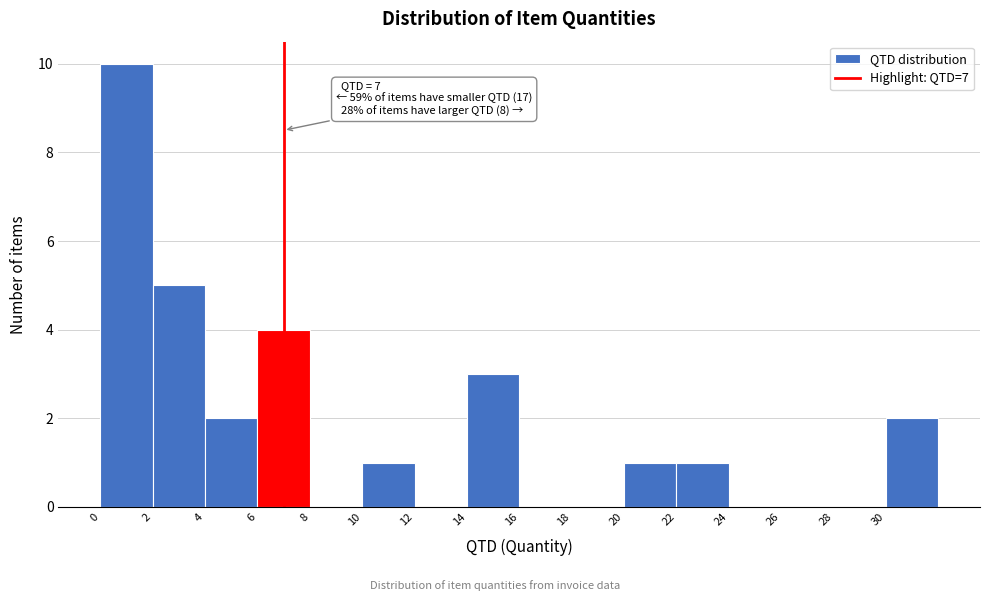

Which range on the x-axis has the tallest bar?

0 to 2